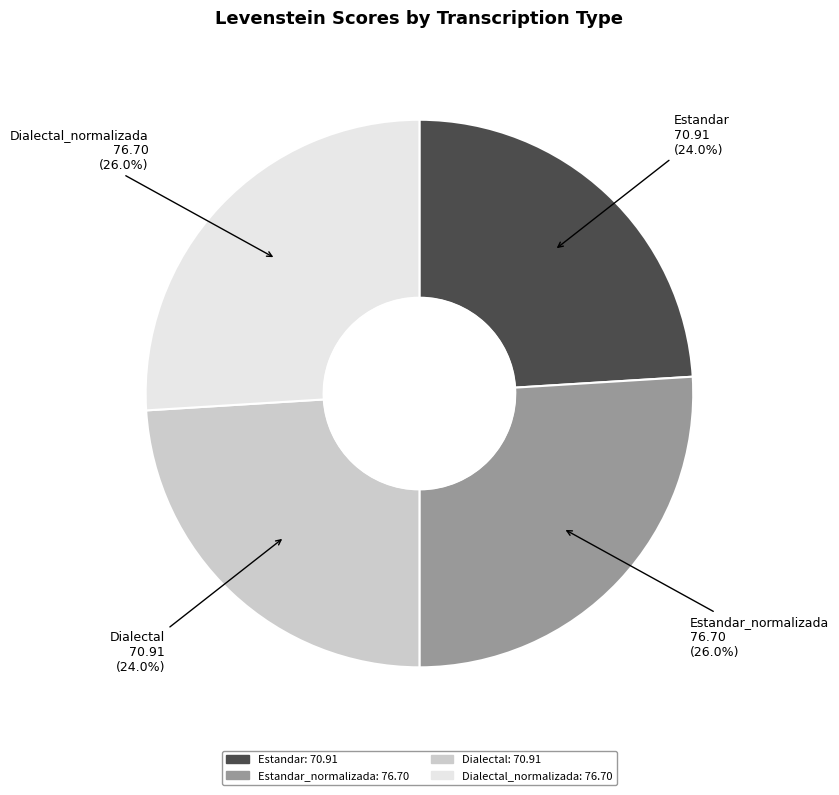

The Estandar slice represents 24% of the pie. True or false?

True